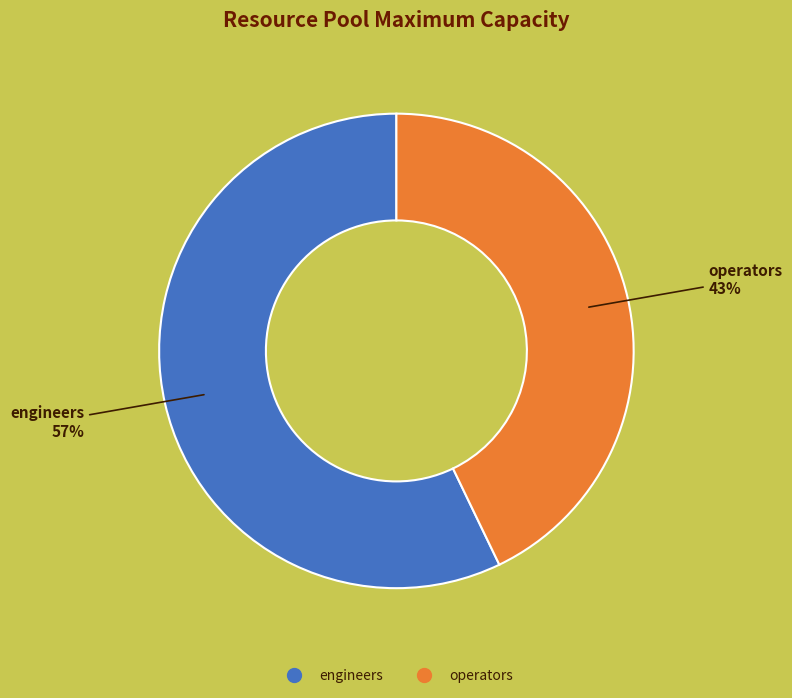

Which category has the biggest portion of the pie?

engineers